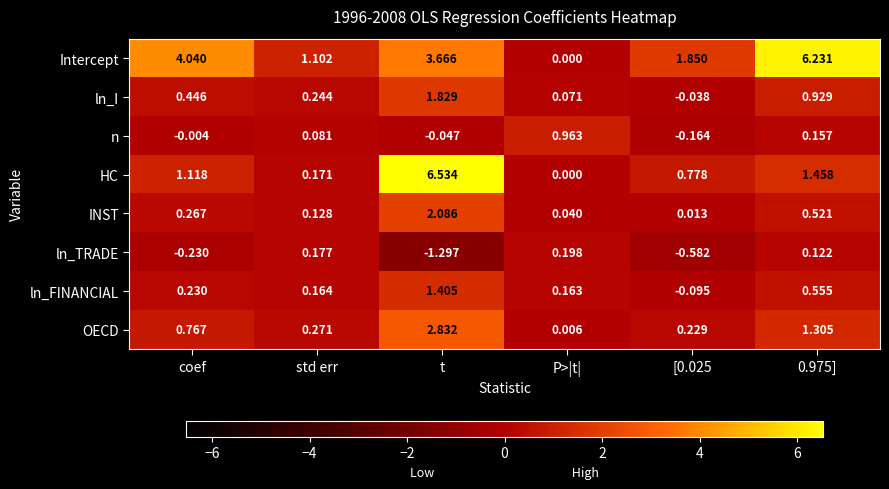

How many values in ln_TRADE are below zero?

3